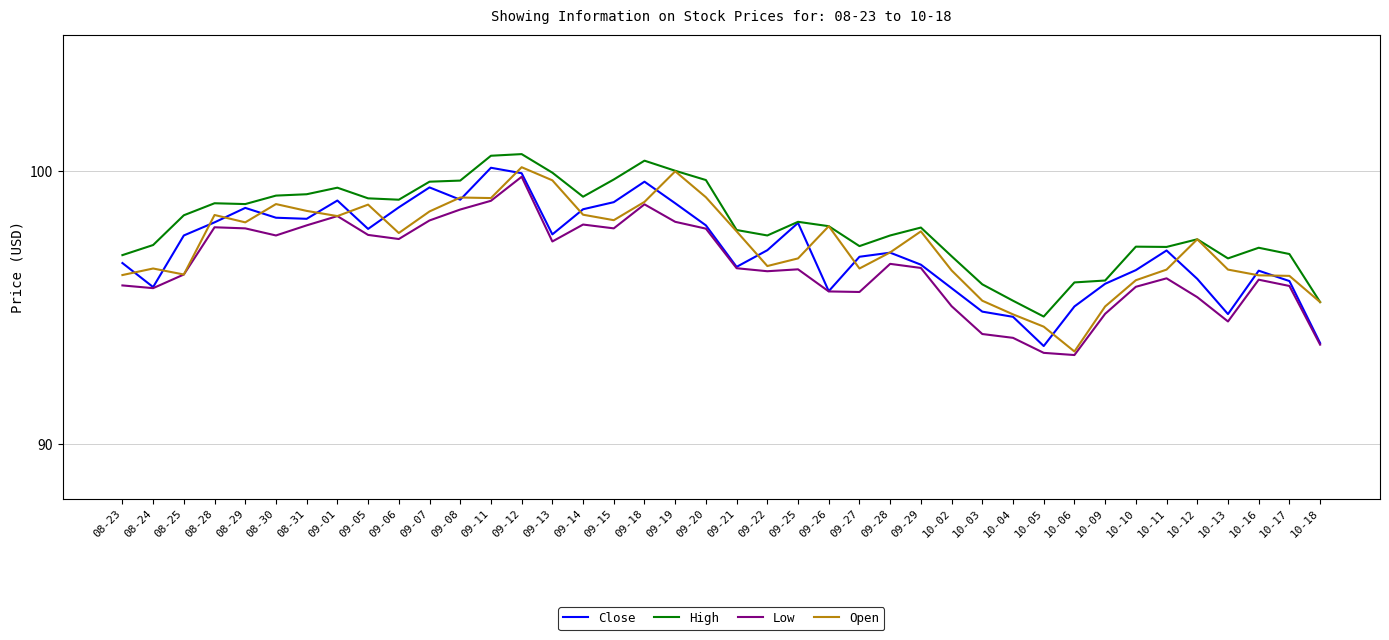

At which label does Low first exceed 96?

08-25